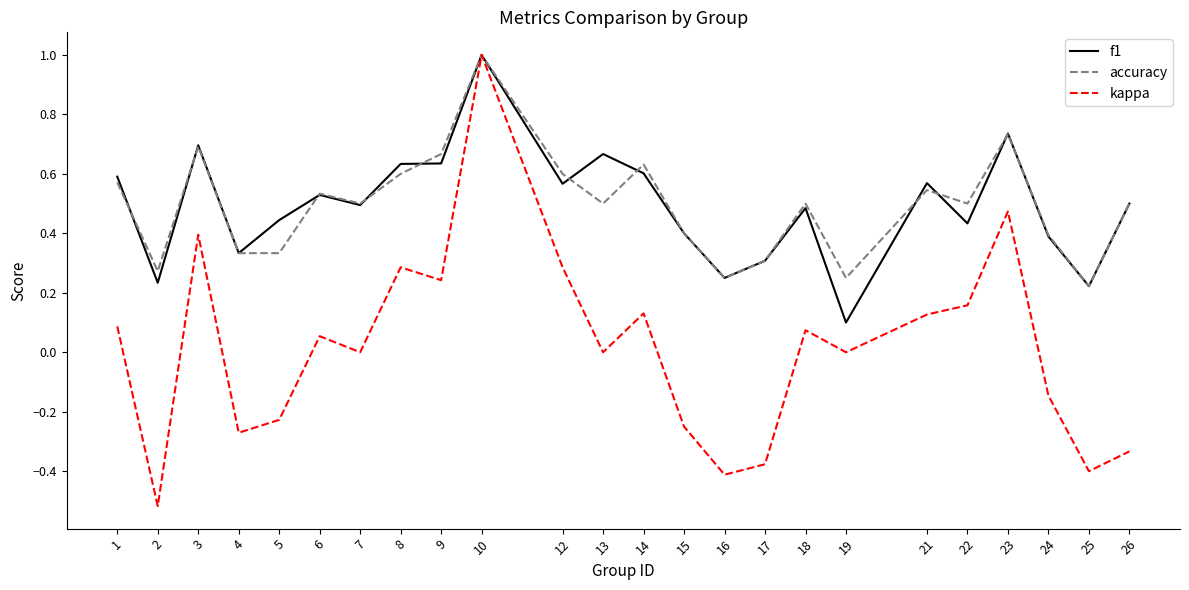

Which series has the widest spread of values?

kappa